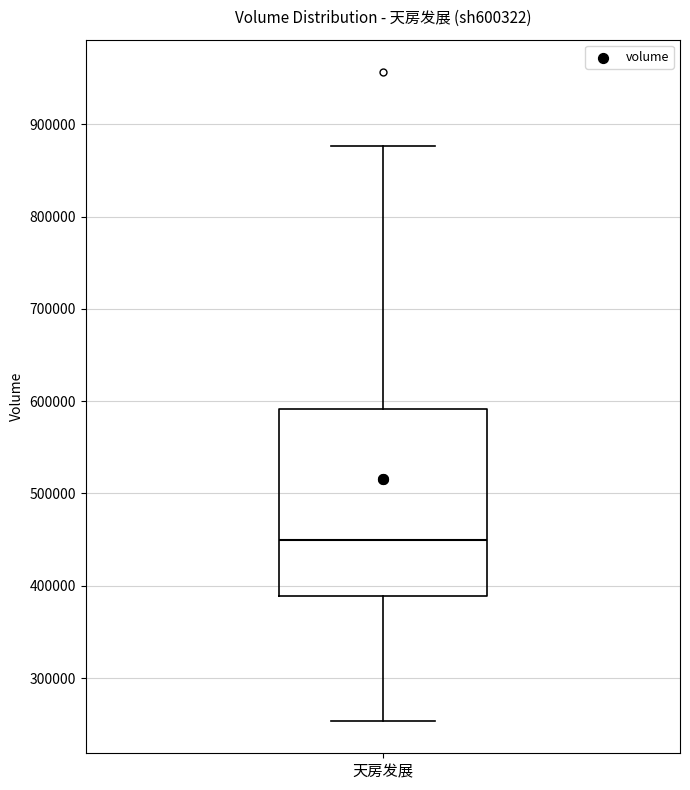

Transcribe this box plot: give where the median line is, the range the box spans, and where the two whiskers end, as read against the y-axis. The values are not printed on the chart, so give them approximately, as read against the axis.

median 450000, box 390000 to 590000, whiskers 250000 to 880000